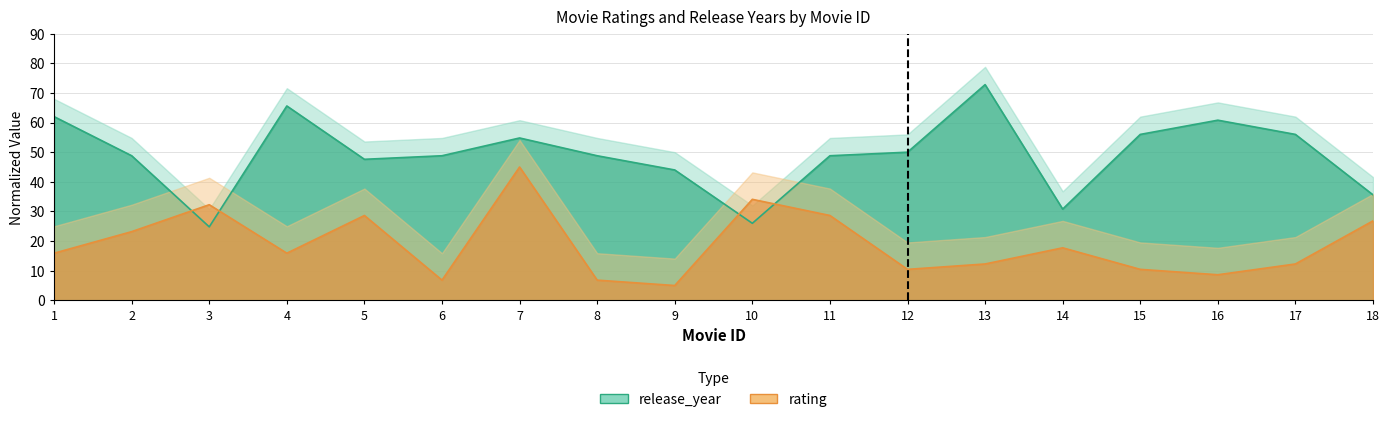

At how many categories does at least one series exceed 20?

18